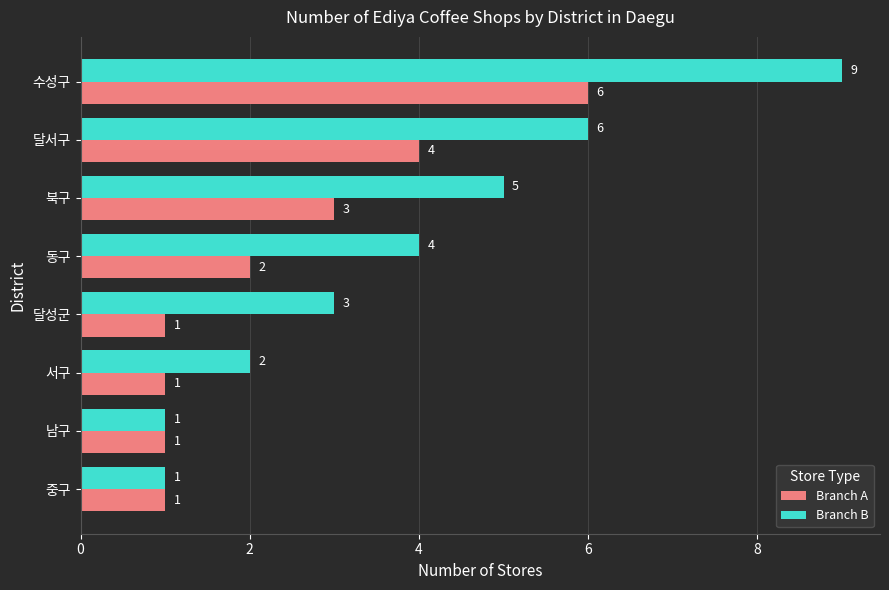

At which category is the sum across all series the highest?

수성구